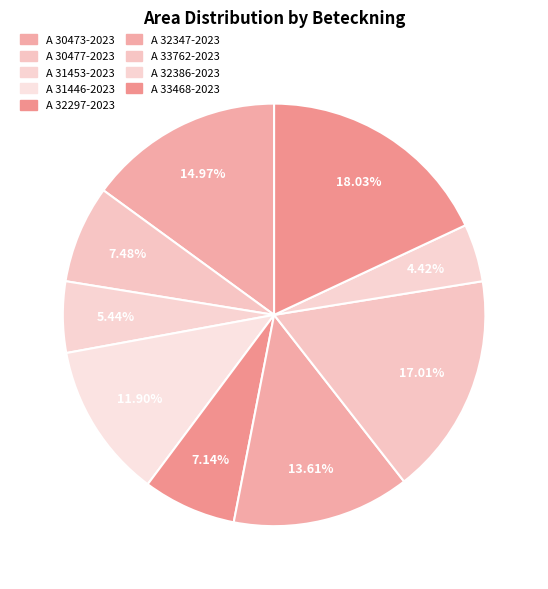

Does any single category account for the majority?

No